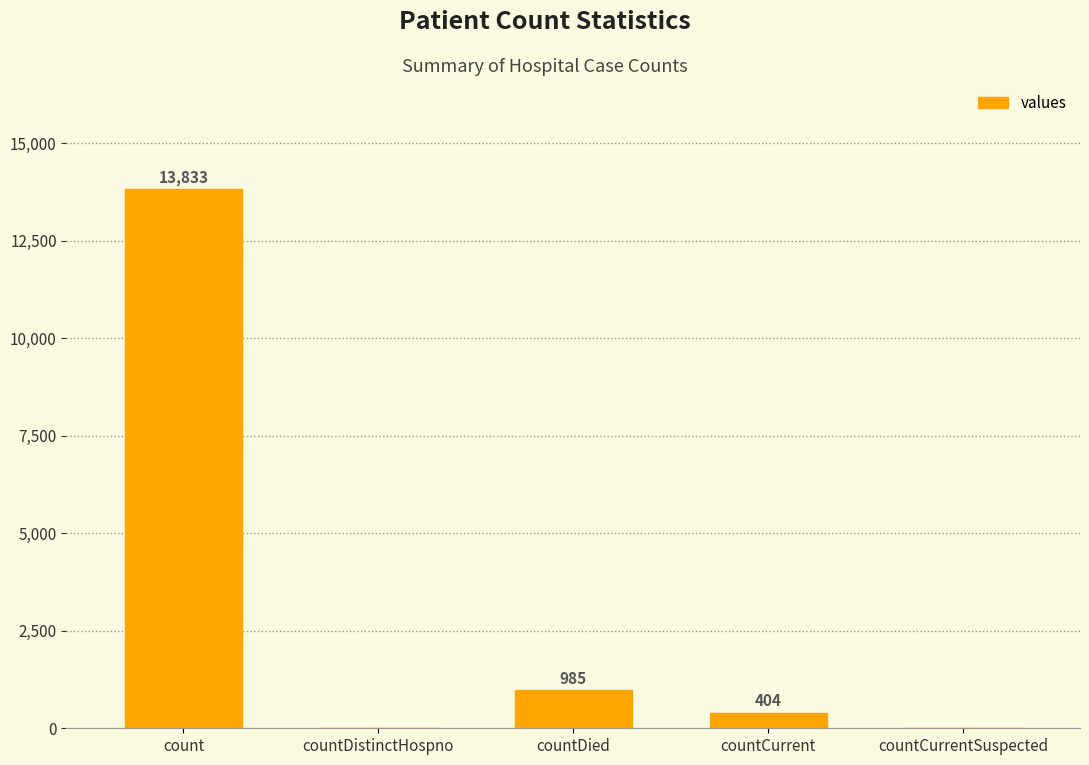

What is the greatest value displayed?

13833